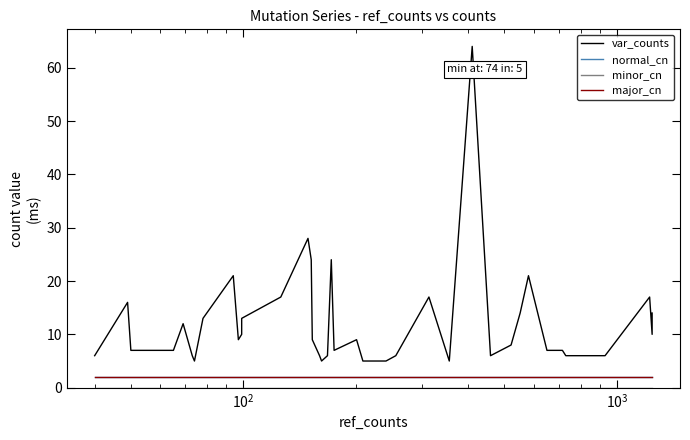

Reading right to left, list all the values displayed in this chart.

var_counts: 14	10	17	6	6	7	7	21	14	8	6	64	5	17	6	5	5	9	7	24	6	5	6	9	24	28	17	13	10	9	21	13	5	5	6	12	7	7	16	6
normal_cn: 2	2	2	2	2	2	2	2	2	2	2	2	2	2	2	2	2	2	2	2	2	2	2	2	2	2	2	2	2	2	2	2	2	2	2	2	2	2	2	2
minor_cn: 0	0	0	0	0	0	0	0	0	0	0	0	0	0	0	0	0	0	0	0	0	0	0	0	0	0	0	0	0	0	0	0	0	0	0	0	0	0	0	0
major_cn: 2	2	2	2	2	2	2	2	2	2	2	2	2	2	2	2	2	2	2	2	2	2	2	2	2	2	2	2	2	2	2	2	2	2	2	2	2	2	2	2